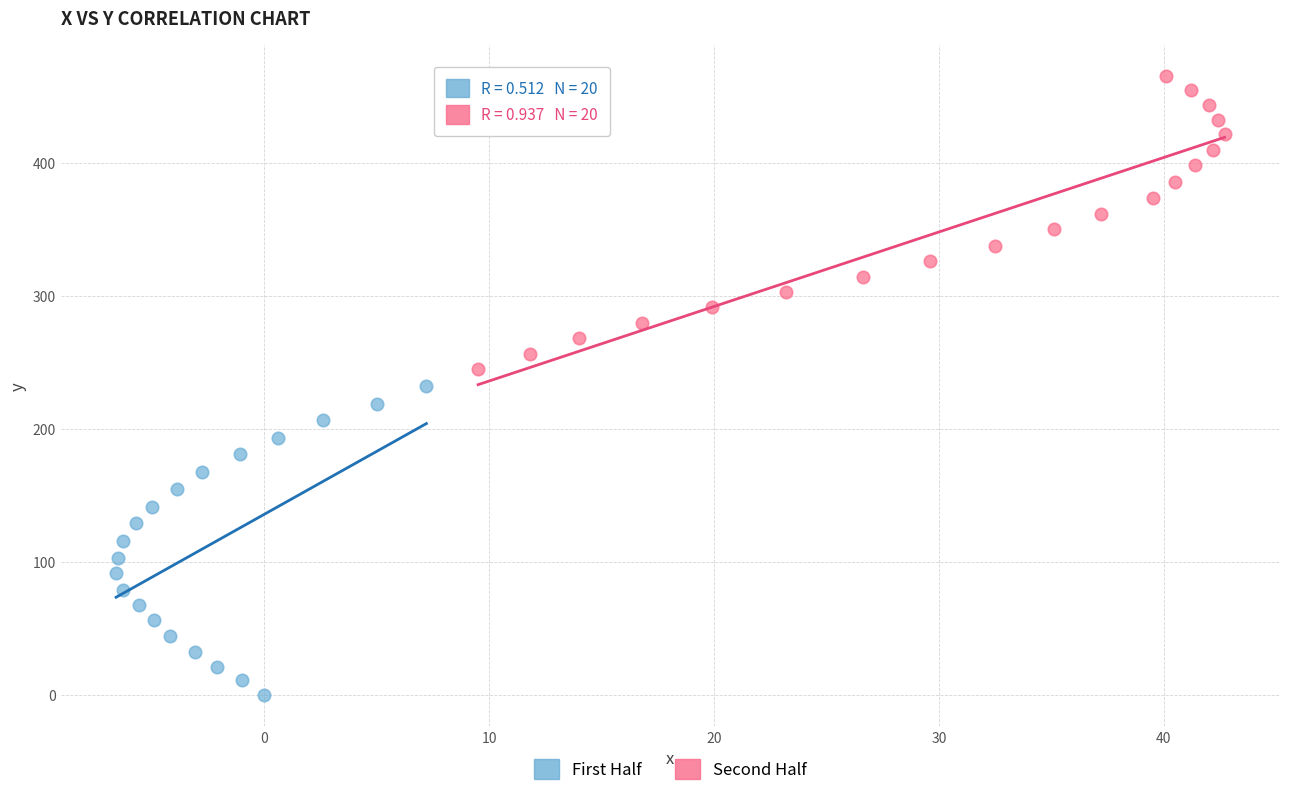

What are all the series names shown in the legend?

First Half, Second Half